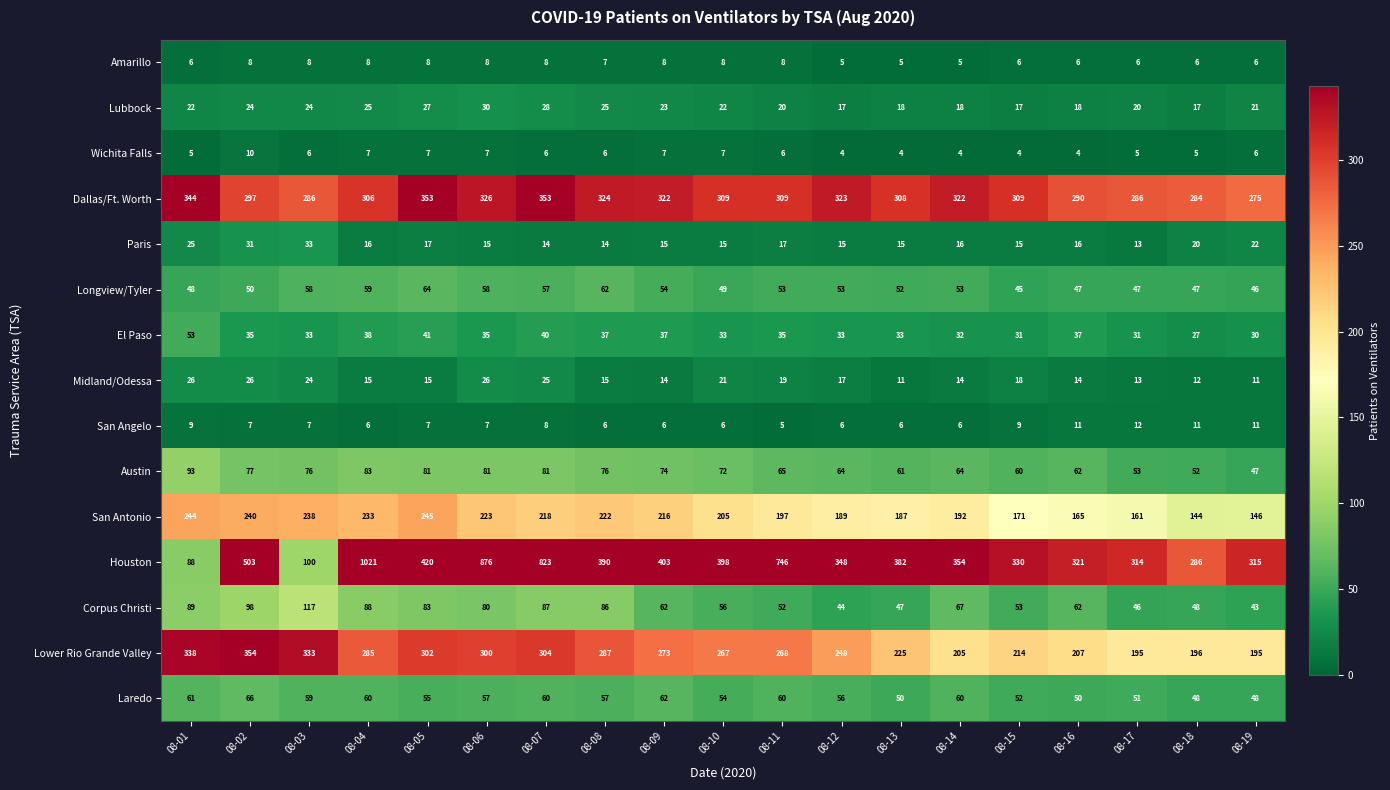

What is the maximum value shown in the chart?

1021